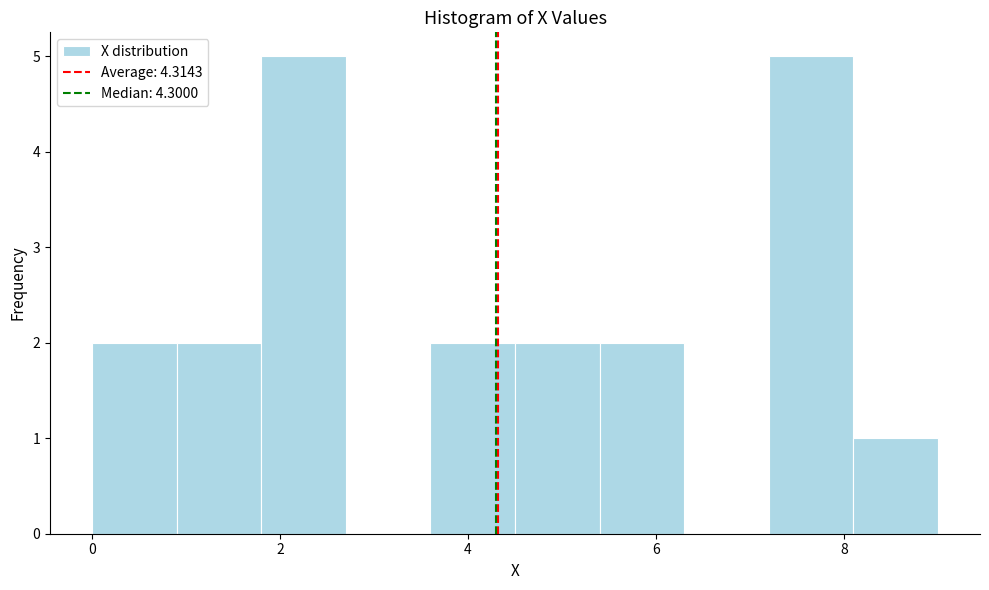

What is the height of the bar covering 4.5 to 5.4 on the x-axis? Neither the bar edges nor the heights are printed on the chart, so give them approximately, as read against the axes.

2